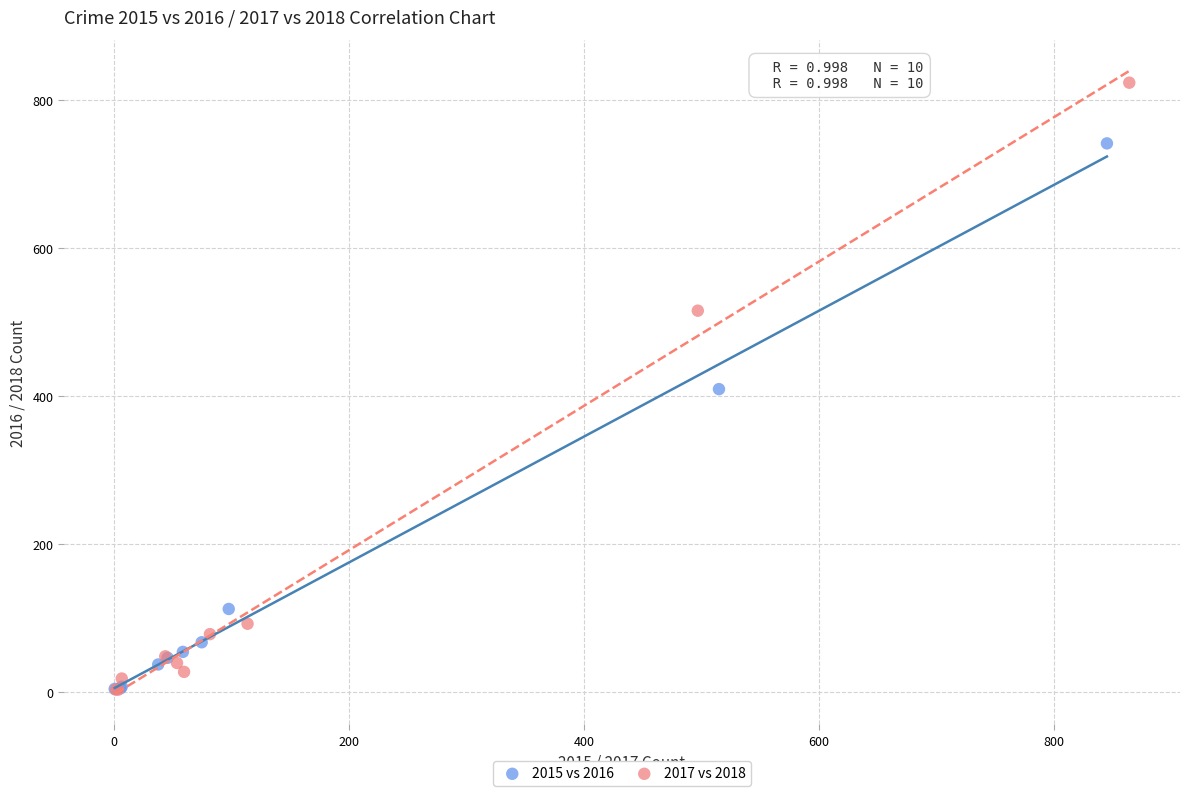

Which series reaches the maximum Y coordinate?

2017 vs 2018